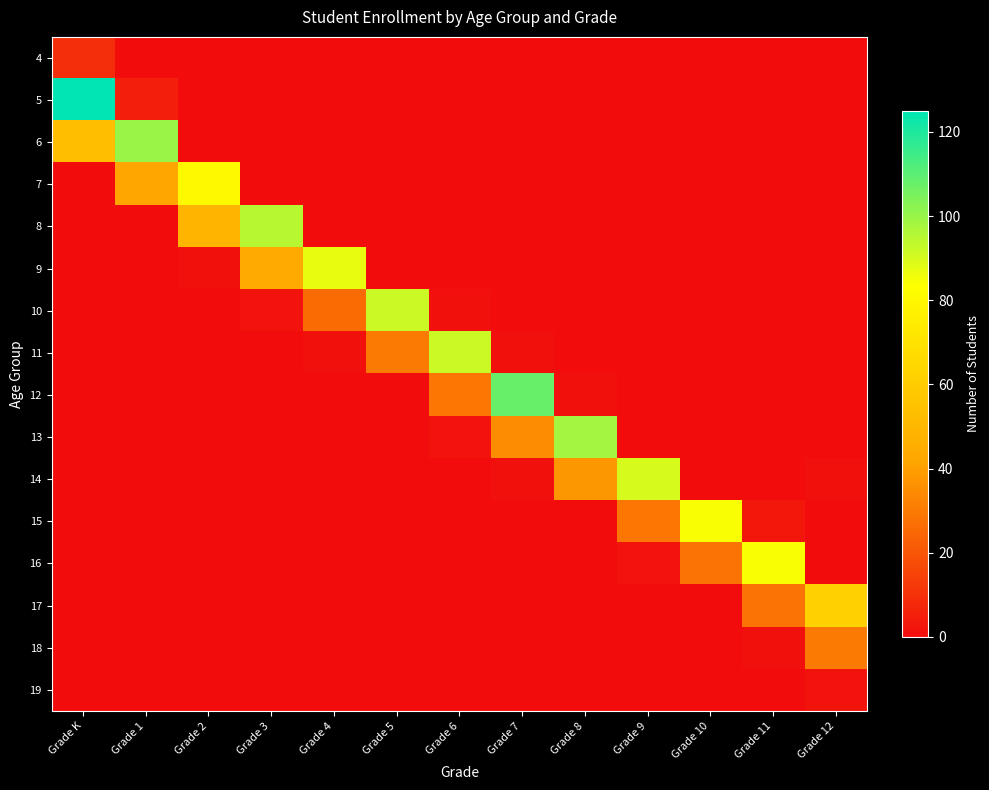

Rank the series by their maximum value, from lowest to highest.

19, 4, 18, 17, 7, 15, 16, 9, 14, 10, 11, 8, 13, 6, 12, 5